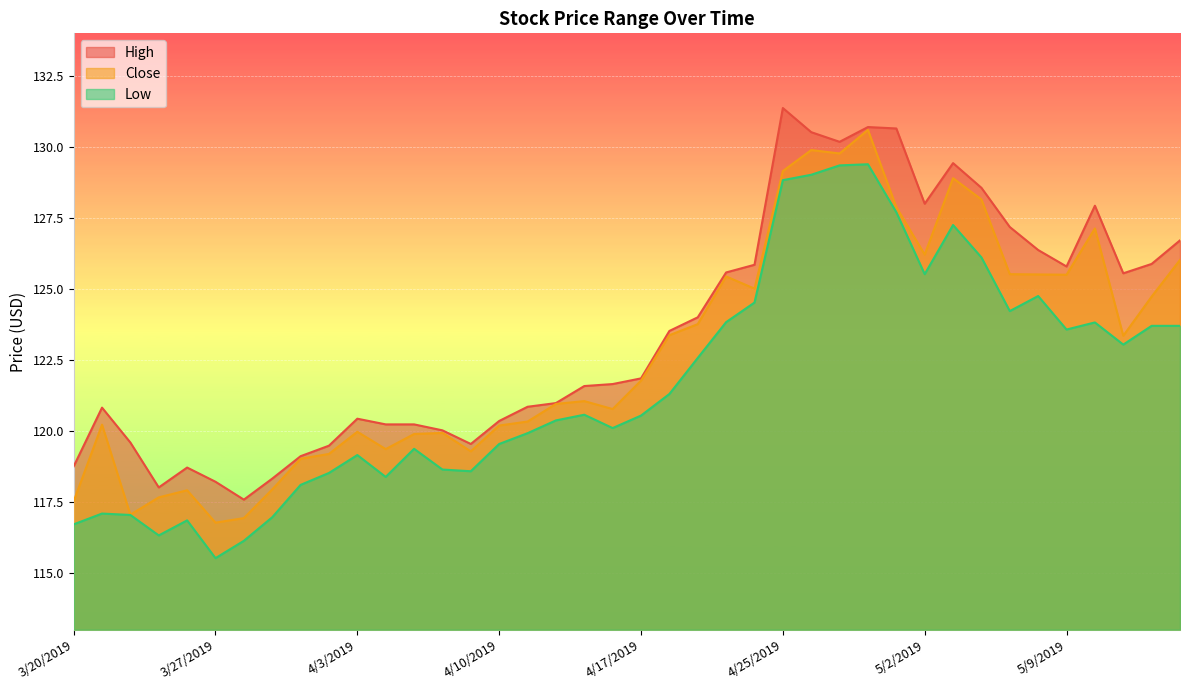

Reading left to right, what are all the values shown in this chart?

High: 118.8	120.8	119.6	118.0	118.7	118.2	117.6	118.3	119.1	119.5	120.4	120.2	120.2	120.0	119.5	120.3	120.8	121.0	121.6	121.7	121.8	123.5	124.0	125.6	125.8	131.4	130.5	130.2	130.7	130.6	128.0	129.4	128.6	127.2	126.4	125.8	127.9	125.6	125.9	126.7
Close: 117.5	120.2	117.1	117.7	117.9	116.8	116.9	117.9	119.0	119.2	120.0	119.4	119.9	119.9	119.3	120.2	120.3	120.9	121.1	120.8	121.8	123.4	123.8	125.4	125.0	129.1	129.9	129.8	130.6	127.9	126.2	128.9	128.1	125.5	125.5	125.5	127.1	123.3	124.7	126.0
Low: 116.7	117.1	117.0	116.3	116.8	115.5	116.1	117.0	118.1	118.5	119.2	118.4	119.4	118.6	118.6	119.5	119.9	120.4	120.6	120.1	120.5	121.3	122.6	123.8	124.5	128.8	129.0	129.4	129.4	127.7	125.5	127.2	126.1	124.2	124.8	123.6	123.8	123.0	123.7	123.7